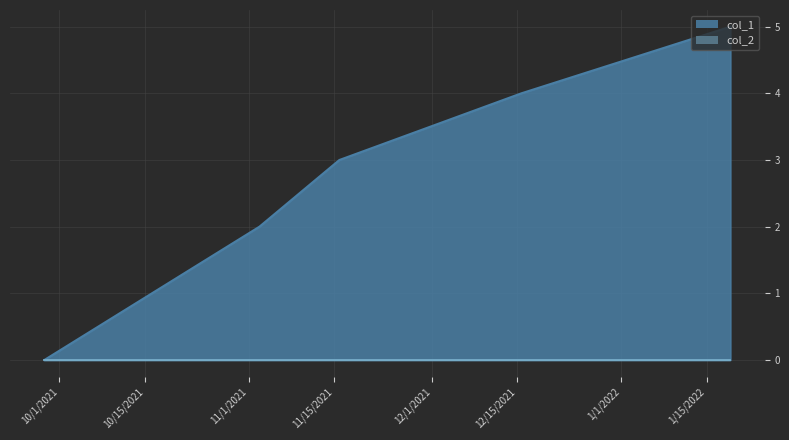

What is the greatest value displayed?

5